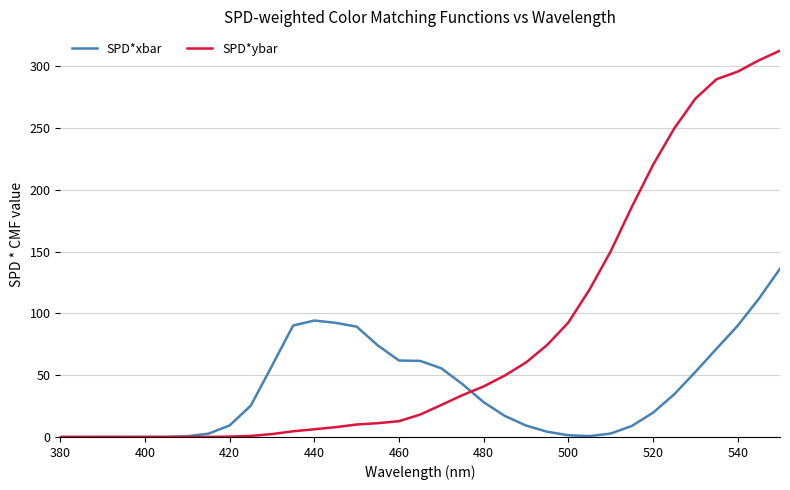

List the series in order of their overall mean, highest first.

SPD*ybar, SPD*xbar